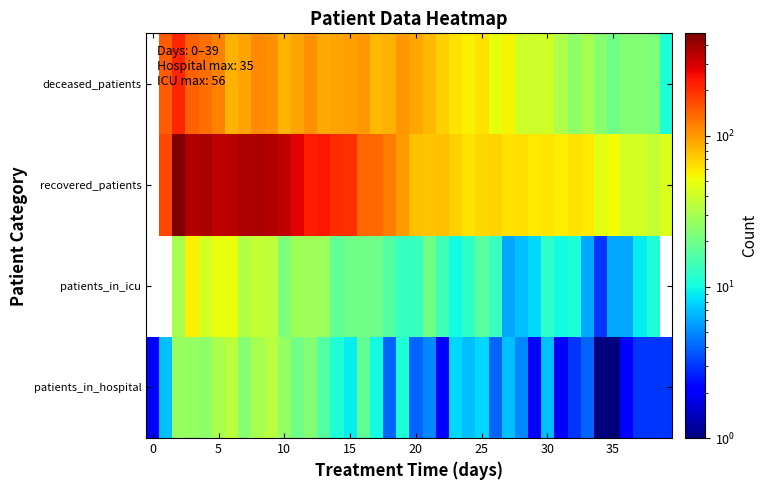

What is the maximum value shown in the chart?

477.0